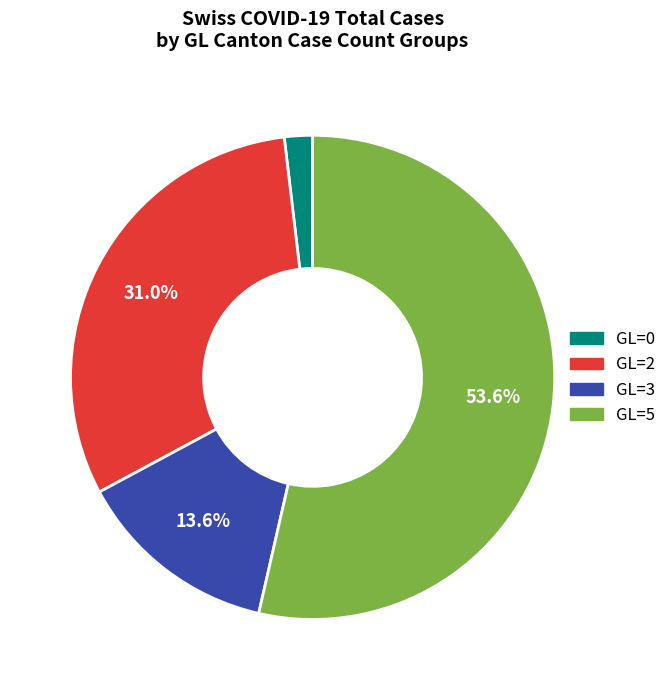

Is there any slice that represents more than half of the pie?

Yes